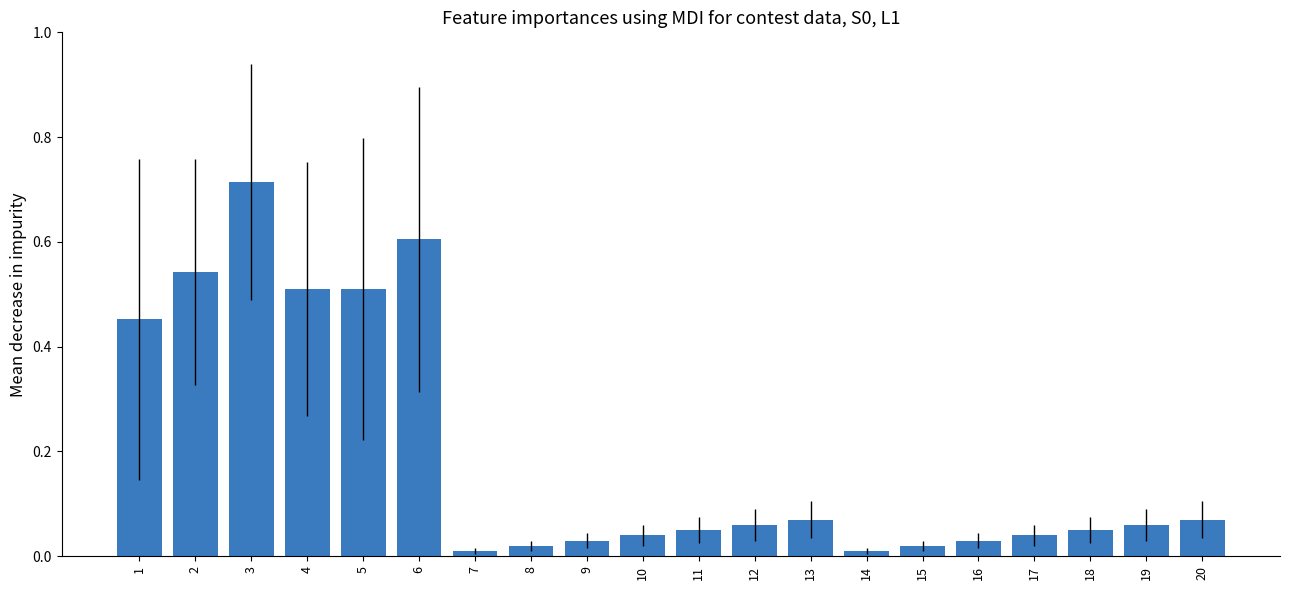

The chart shows a value of 0.1 at 10. True or false?

False